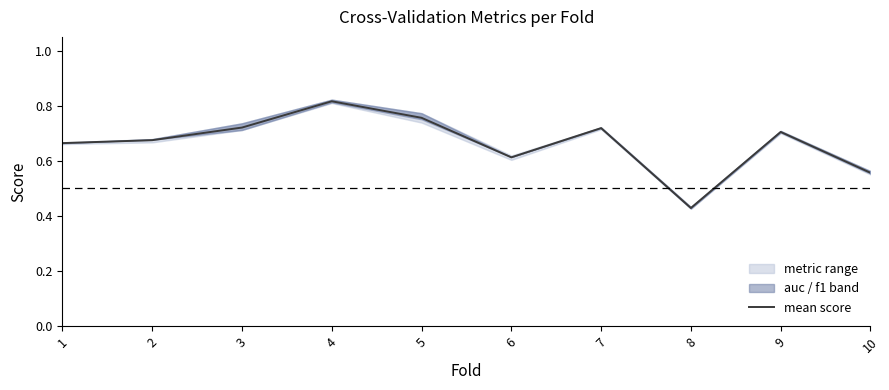

Reading right to left, list all the values displayed in this chart.

0.6	0.7	0.4	0.7	0.6	0.8	0.8	0.7	0.7	0.7